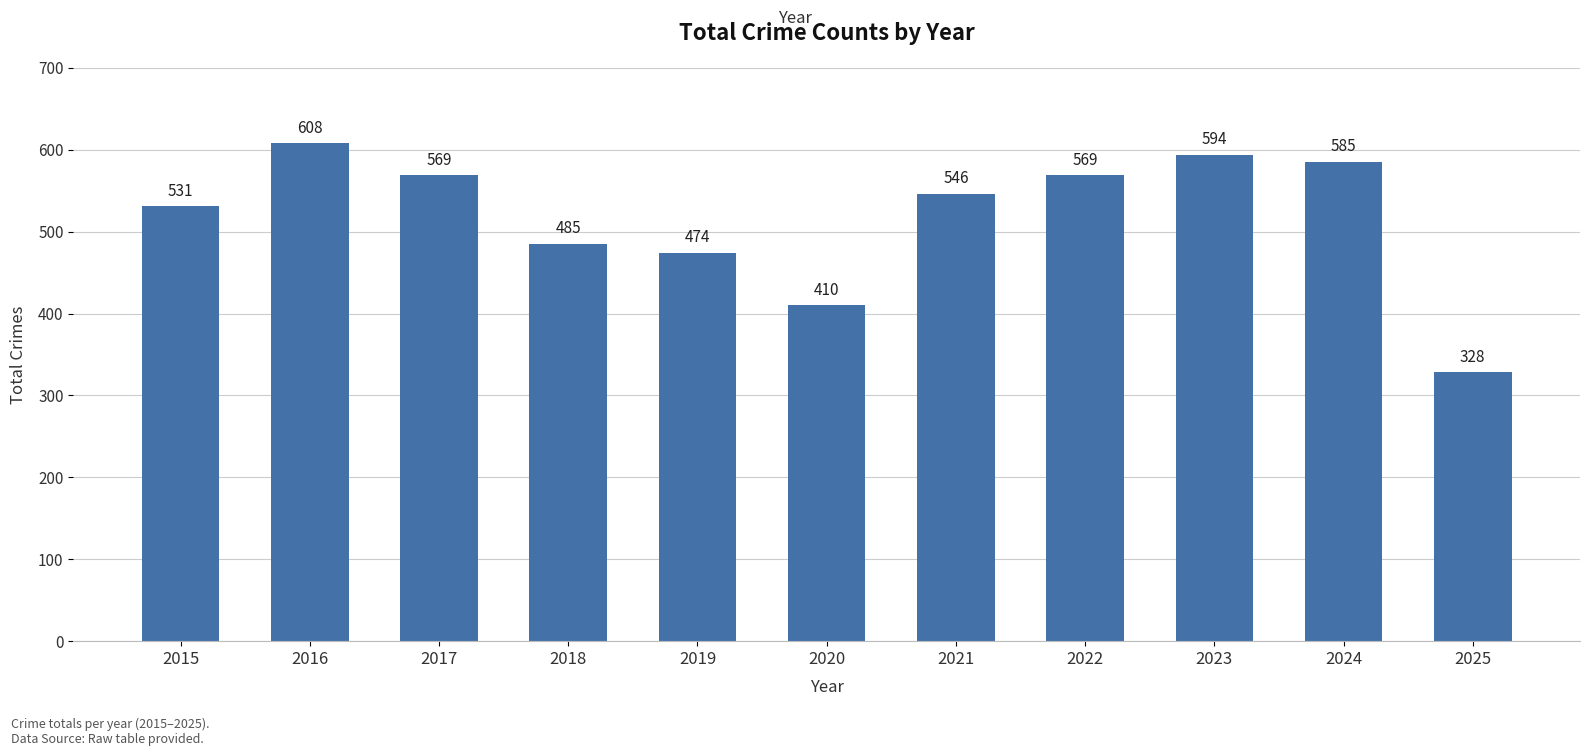

Does the chart contain any negative values?

No